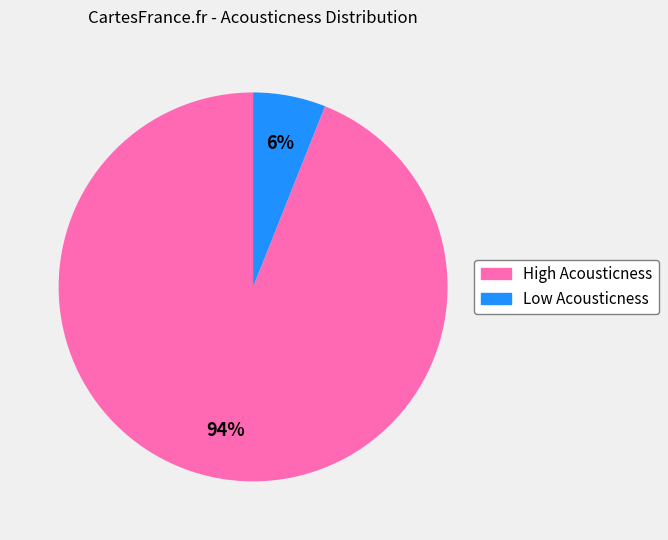

To the nearest percent, what is the average slice percentage?

50%